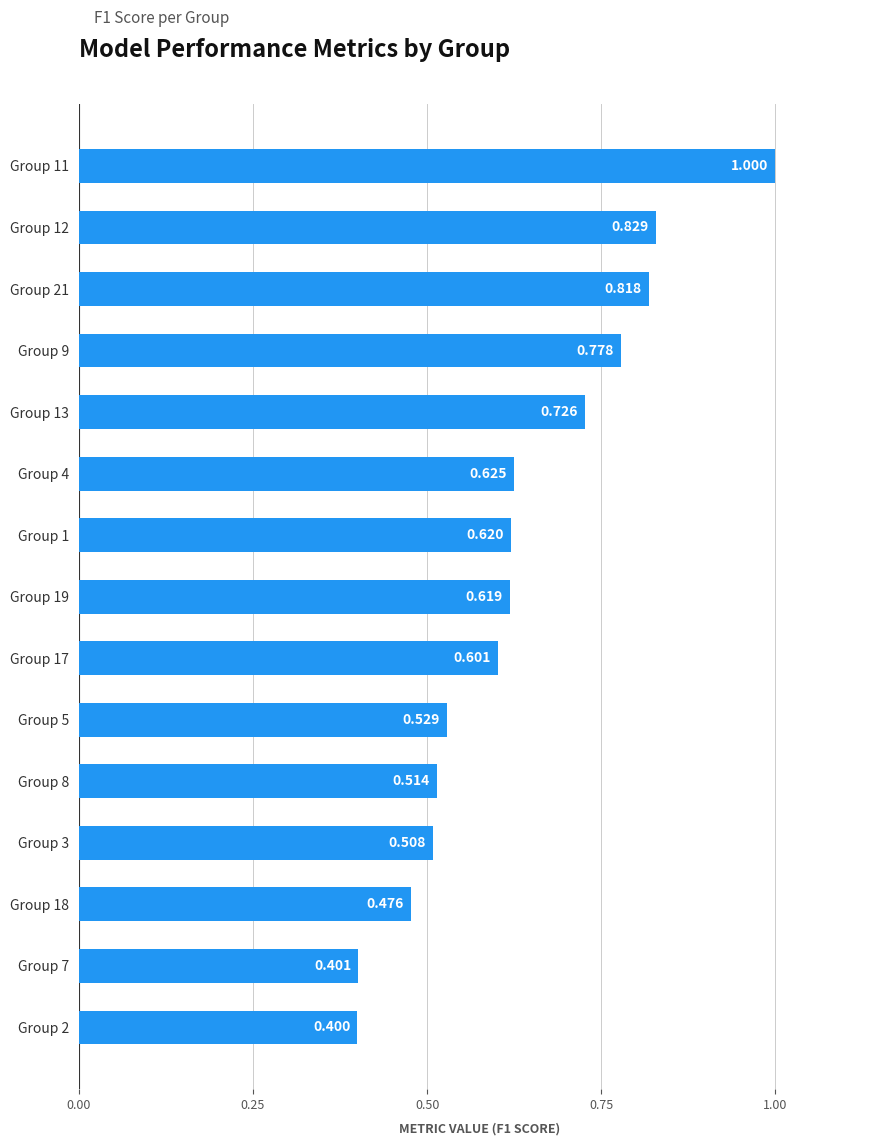

Does the chart contain stacked bars?

No